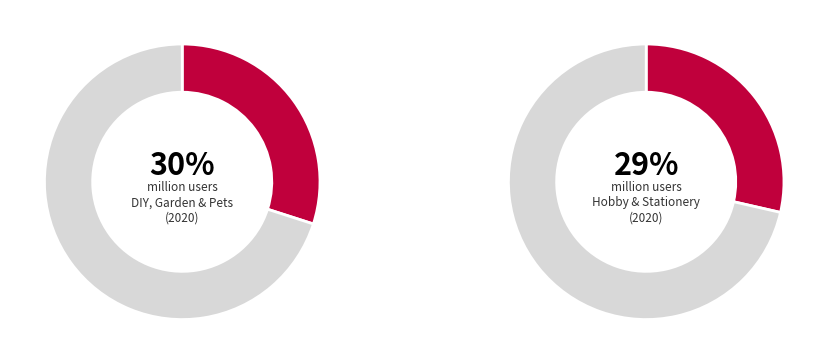

To the nearest percent, what is the difference between the DIY, Garden & Pets and Hobby & Stationery slice percentages?

1%